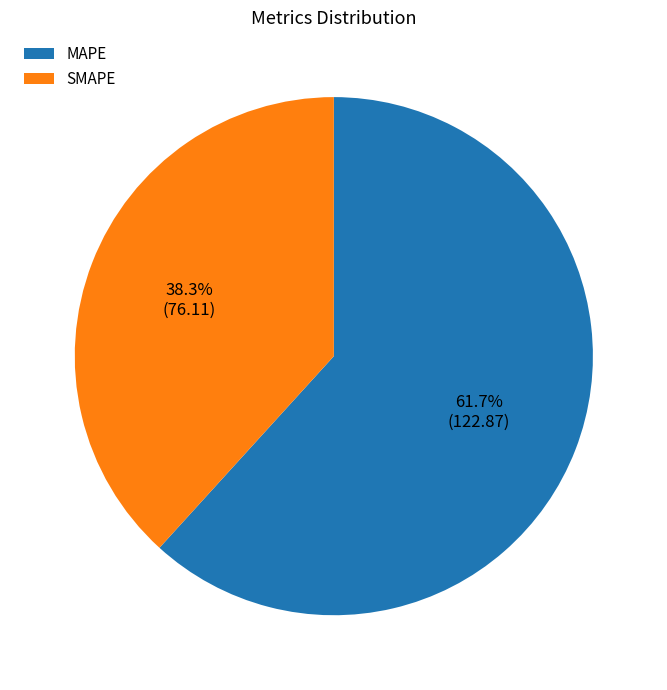

Approximately how many times larger is the value at MAPE compared to SMAPE?

1.6